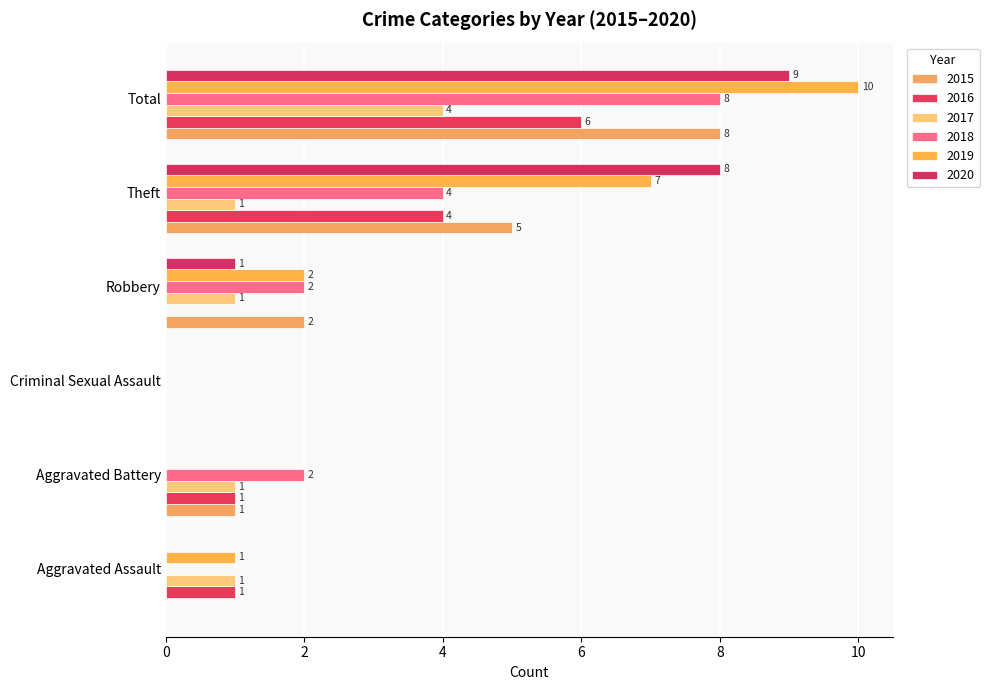

How many distinct data groups are displayed?

6